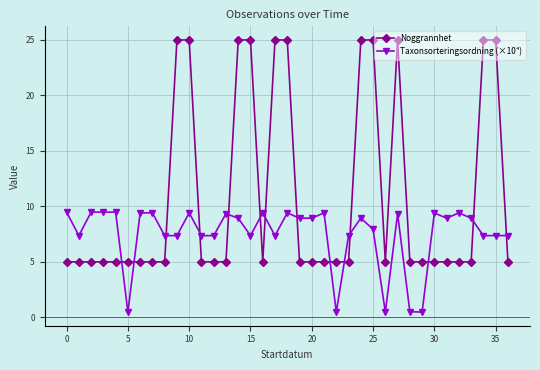

Count the Noggrannhet values in the range 5 to 25.

37